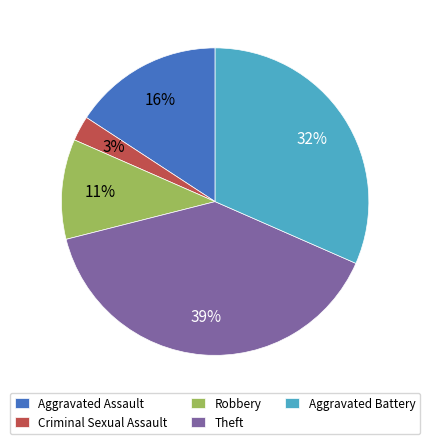

Is the sum of Robbery and Aggravated Battery greater than half?

No